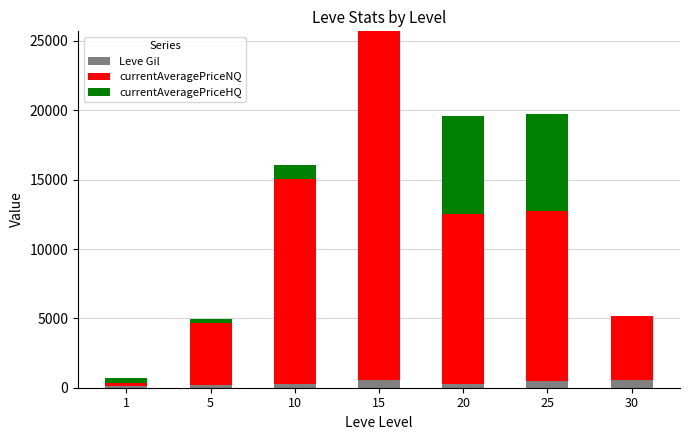

The value of Leve Gil at 15 is 529.0. True or false?

True